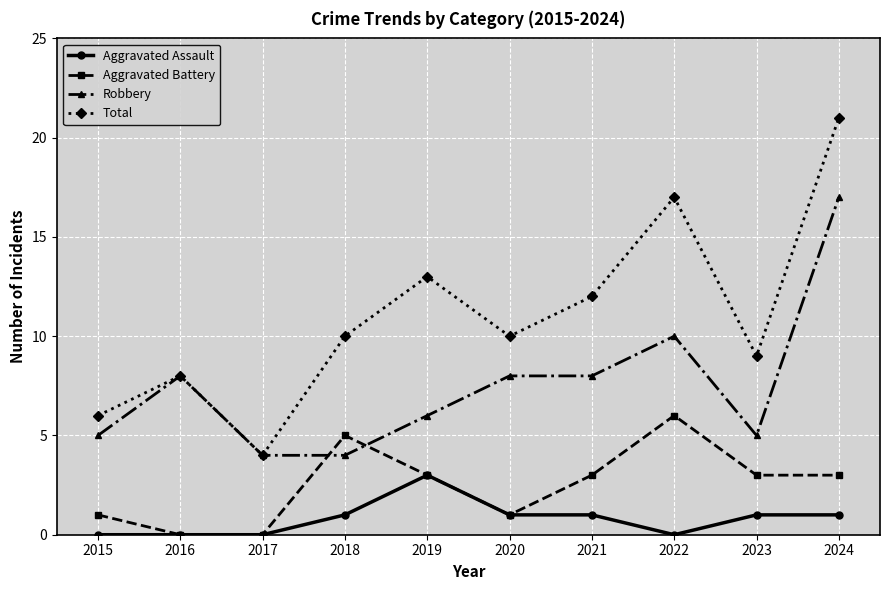

The value of Aggravated Assault at 2015 is 1. True or false?

False